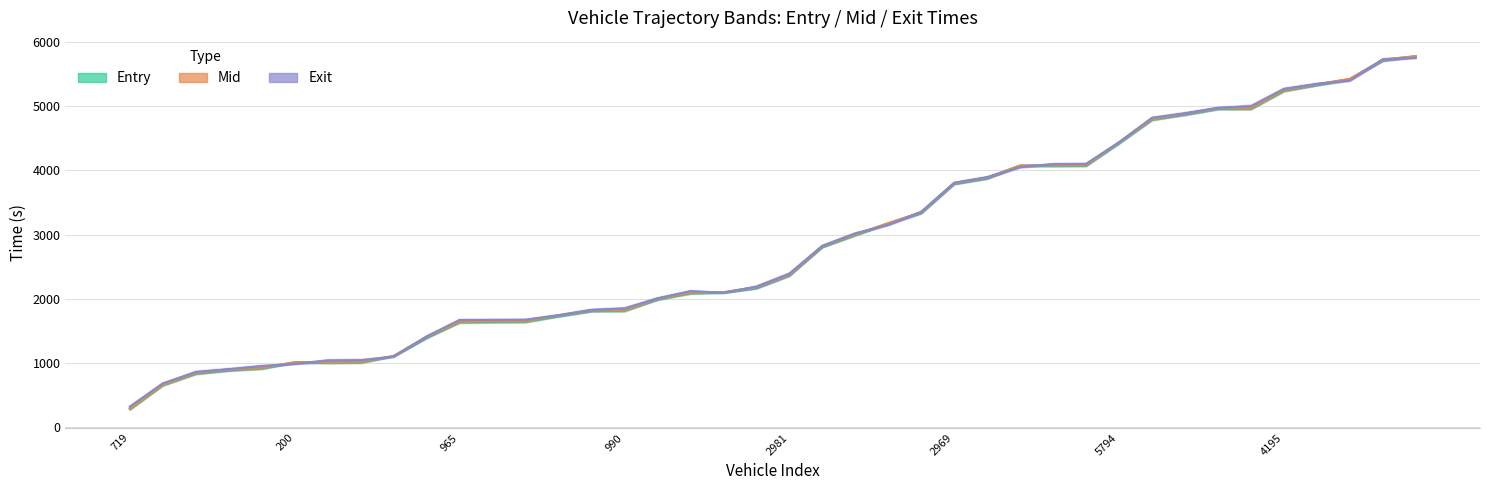

What is the average value of the mid series?

2853.4